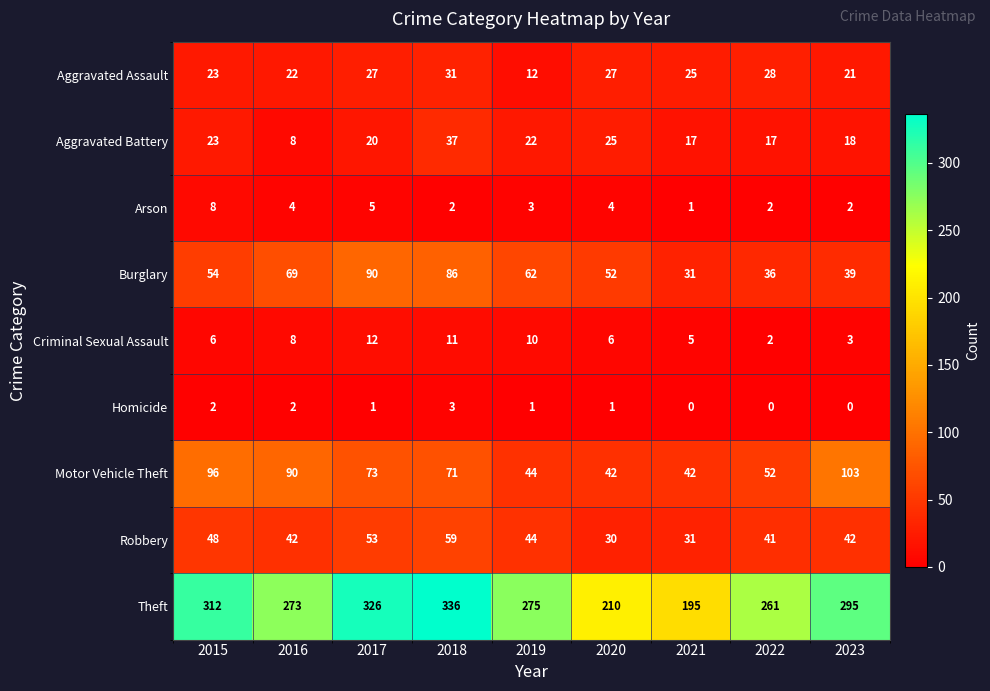

What value does the Aggravated Assault series have at 2022?

28